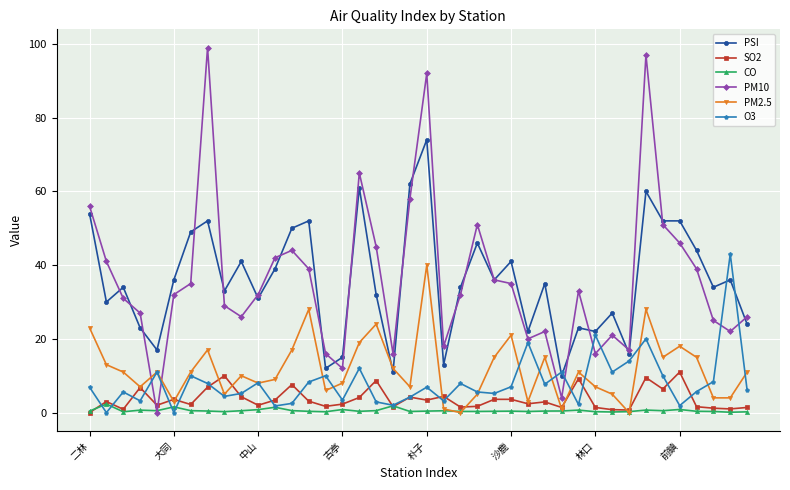

What is the maximum value for PSI?

74.0